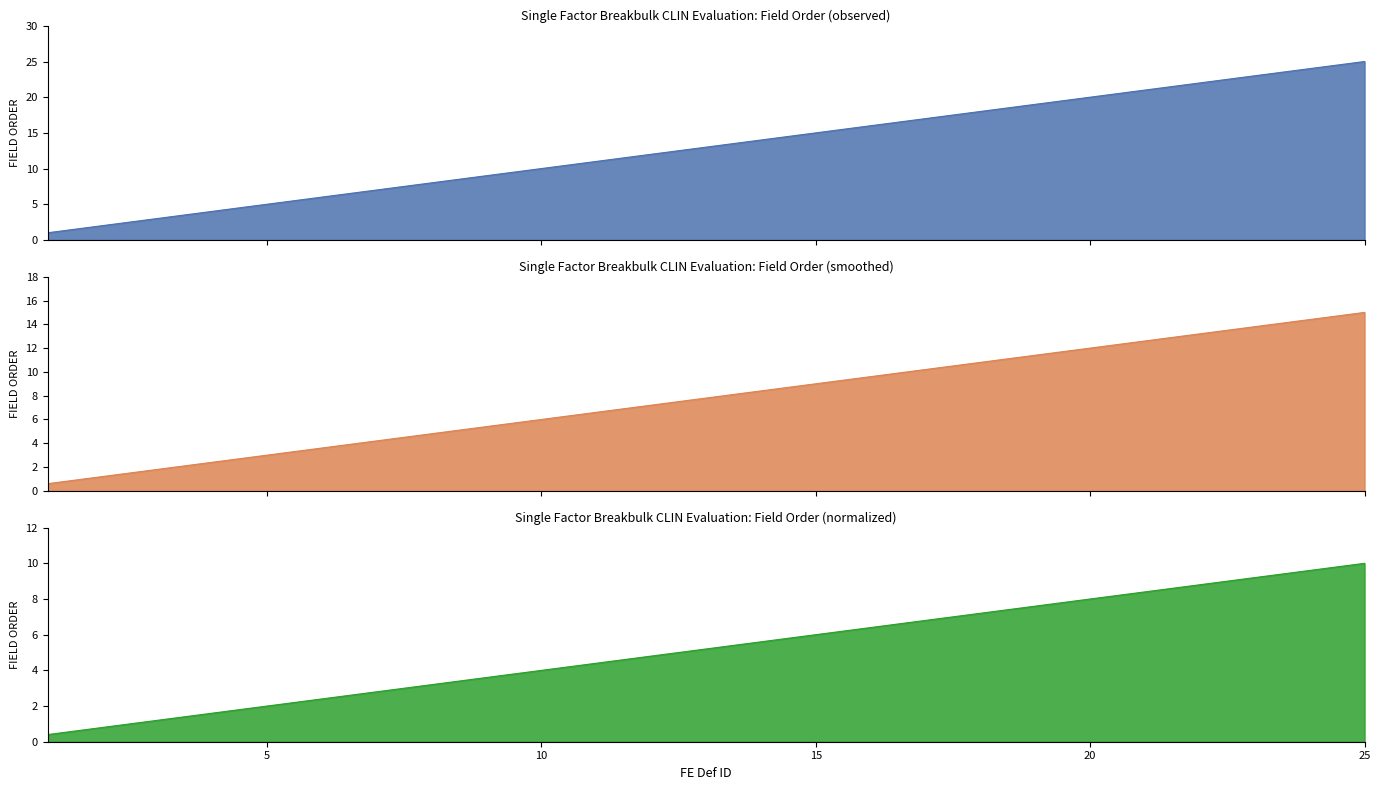

At which category does the chart reach its peak across all series?

25